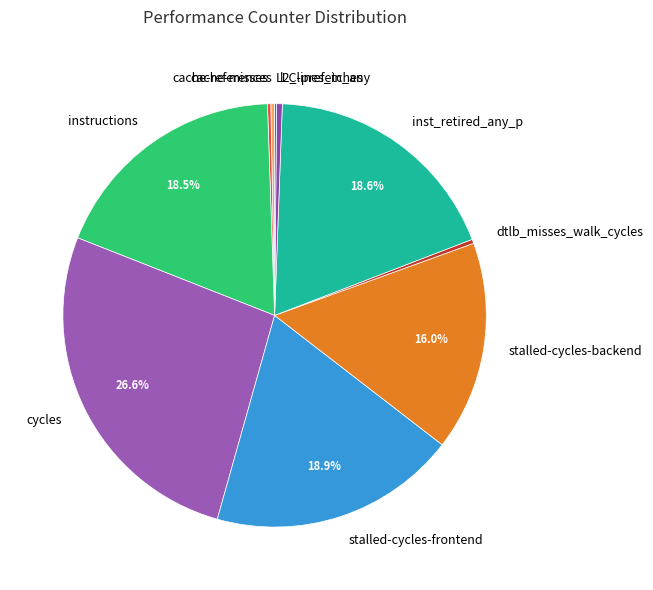

Between dtlb_misses_walk_cycles and cycles, which is larger?

cycles